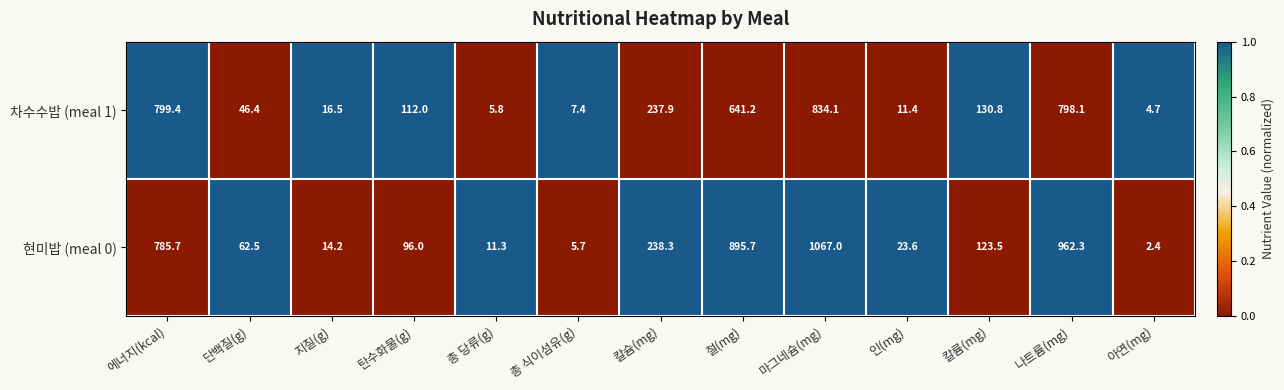

What is the difference between the 현미밥 (meal 0) values at 단백질(g) and 칼슘(mg)?

175.8